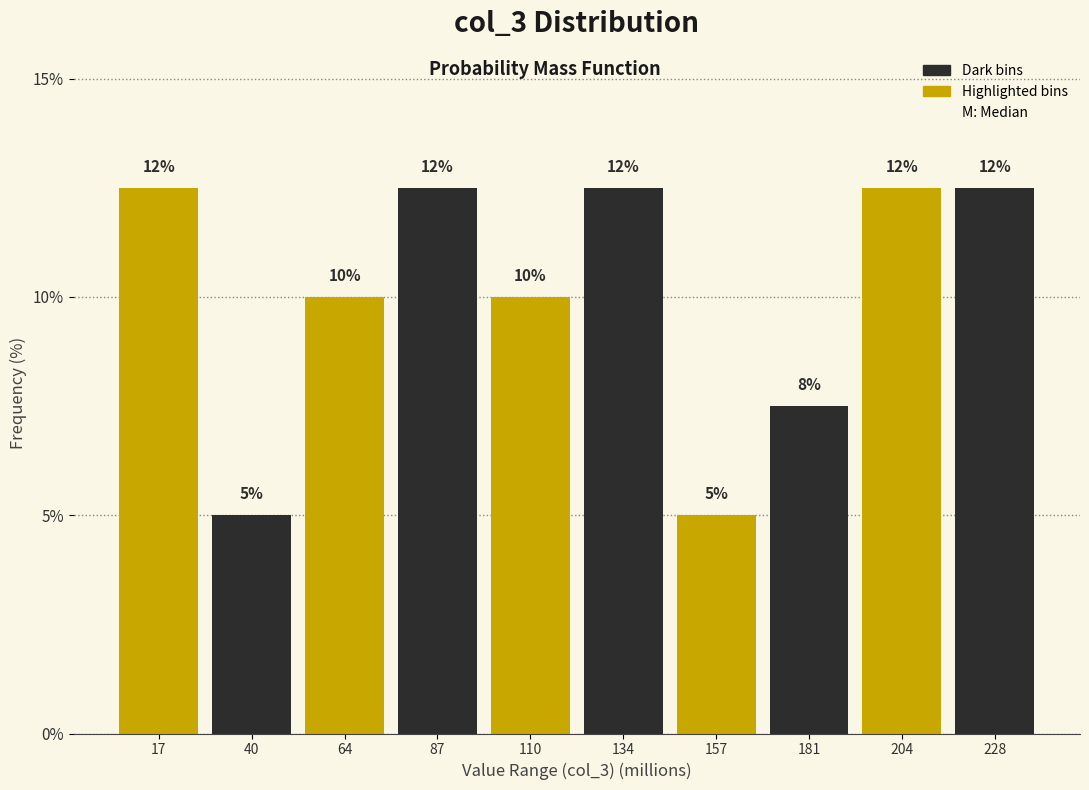

Are the bars horizontal?

No